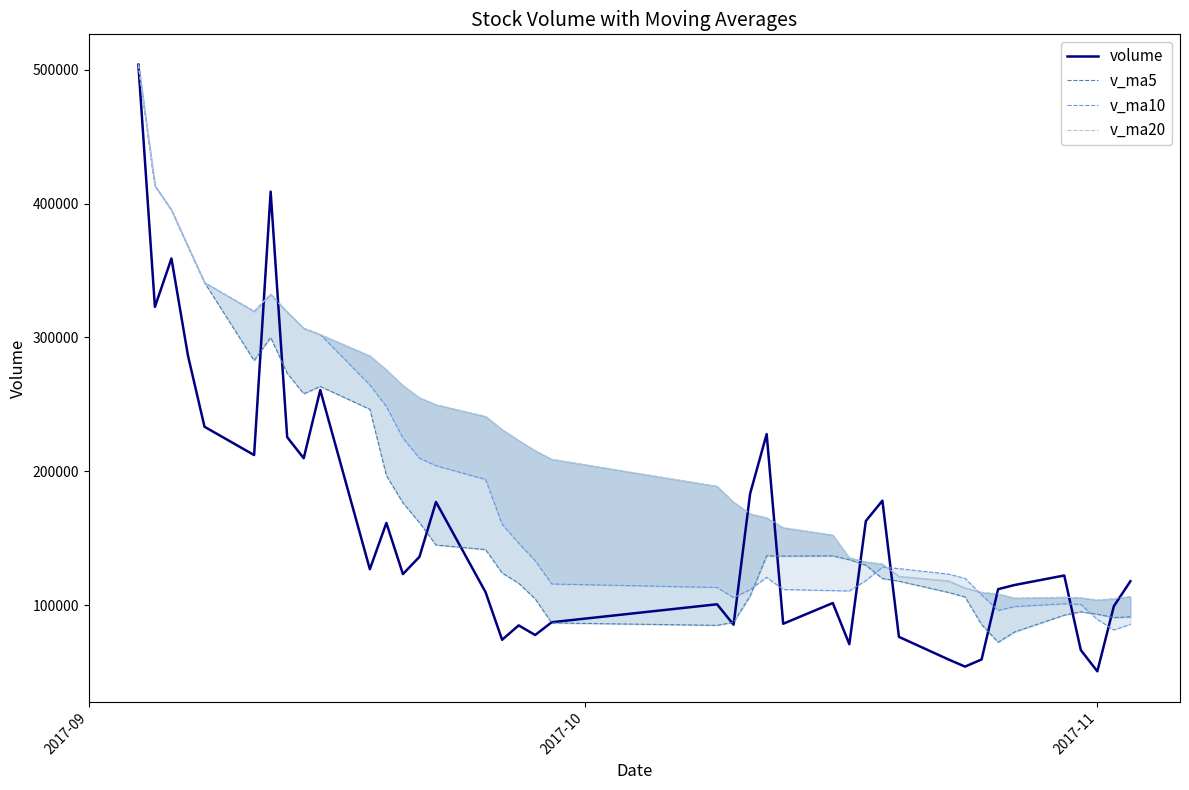

What is the value of the v_ma5 point at the 26th from the left?

136845.4